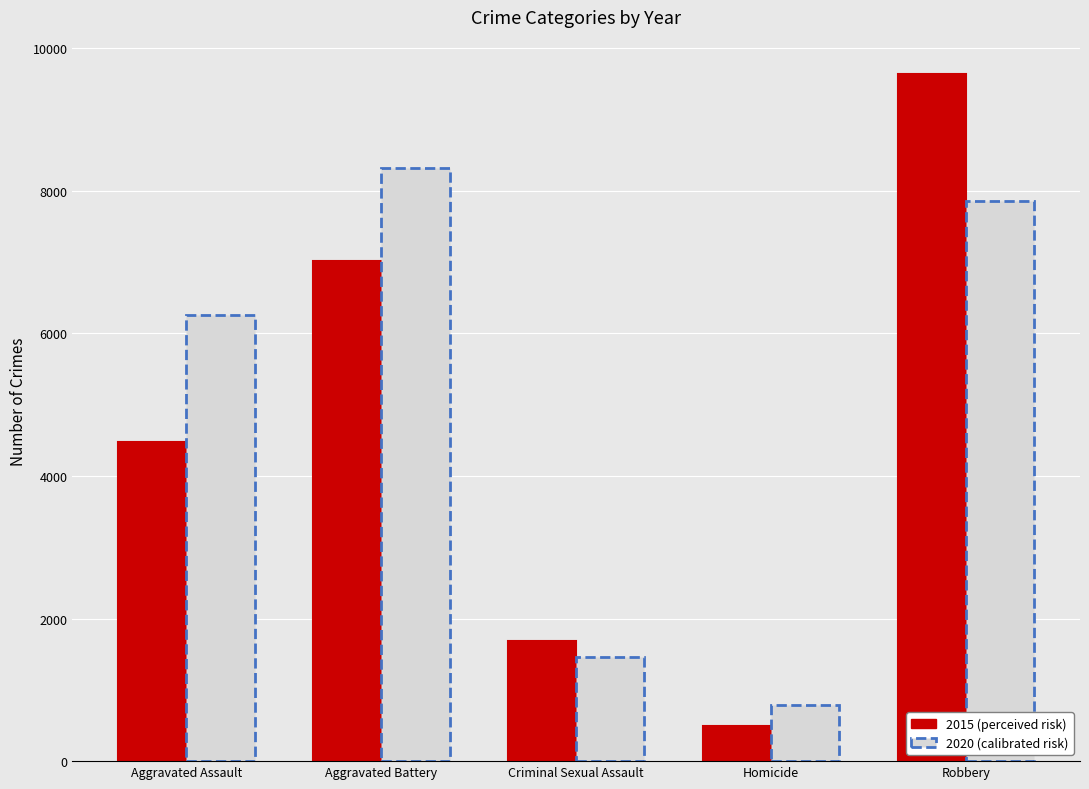

What is the sum of the 2020 (calibrated risk) values at Criminal Sexual Assault and Aggravated Battery?

9786